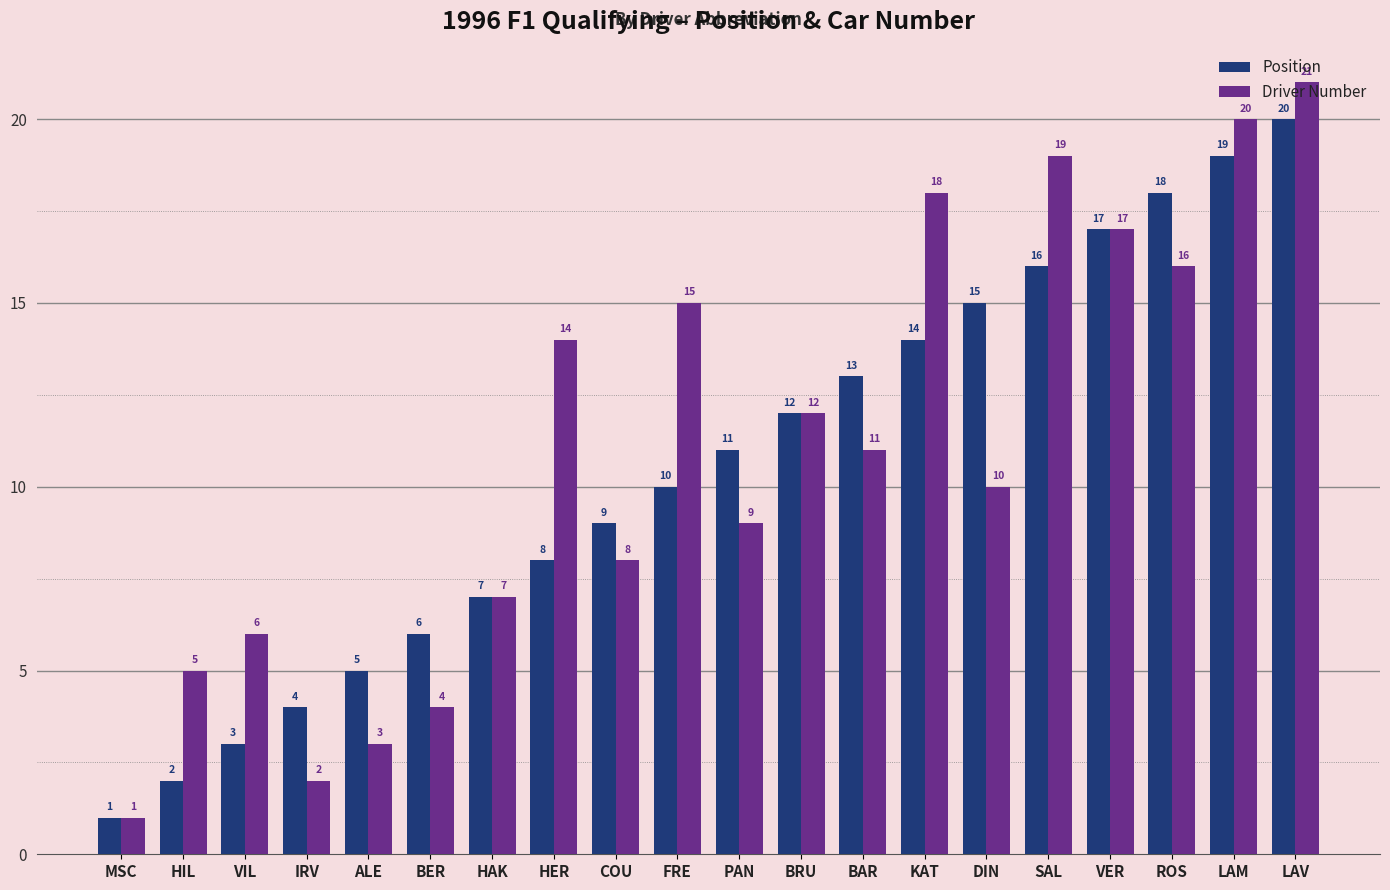

What is the difference between the Position values at COU and IRV?

5